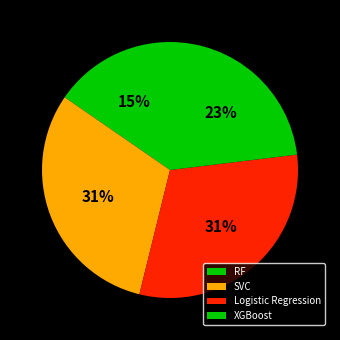

What is the change in value from Logistic Regression to XGBoost?

-0.2